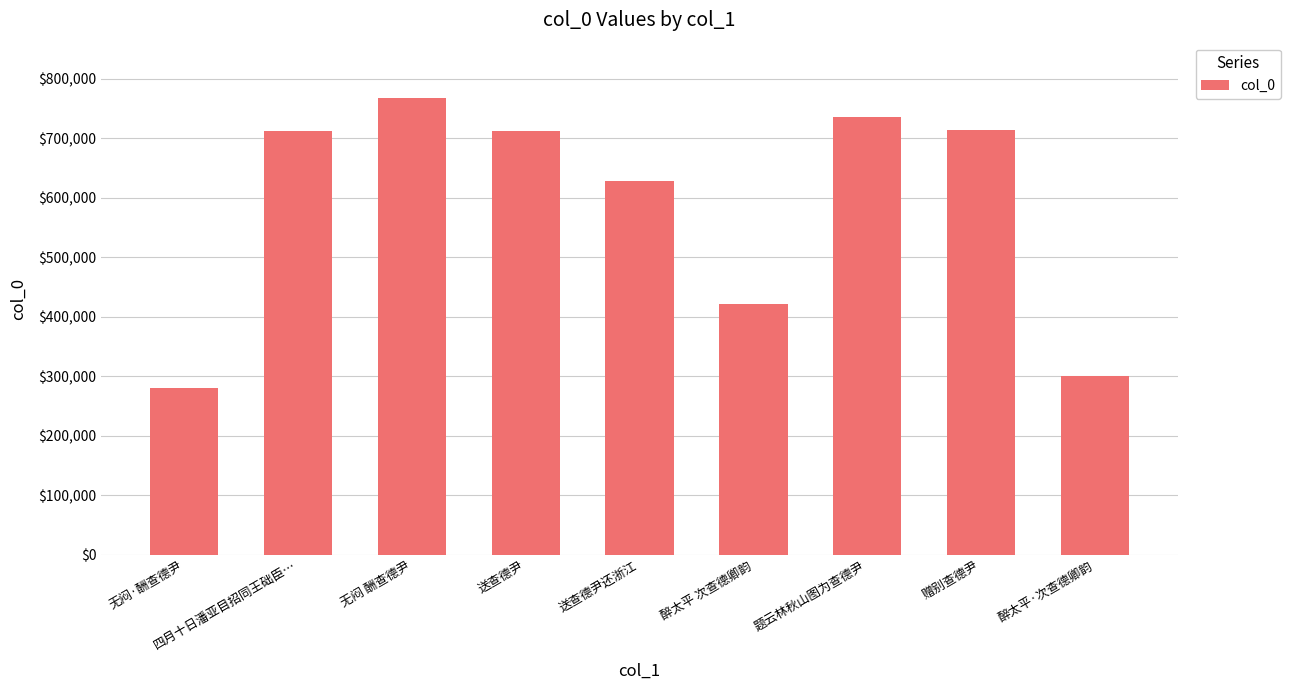

What is the value of the 2nd bar from the left?

712687